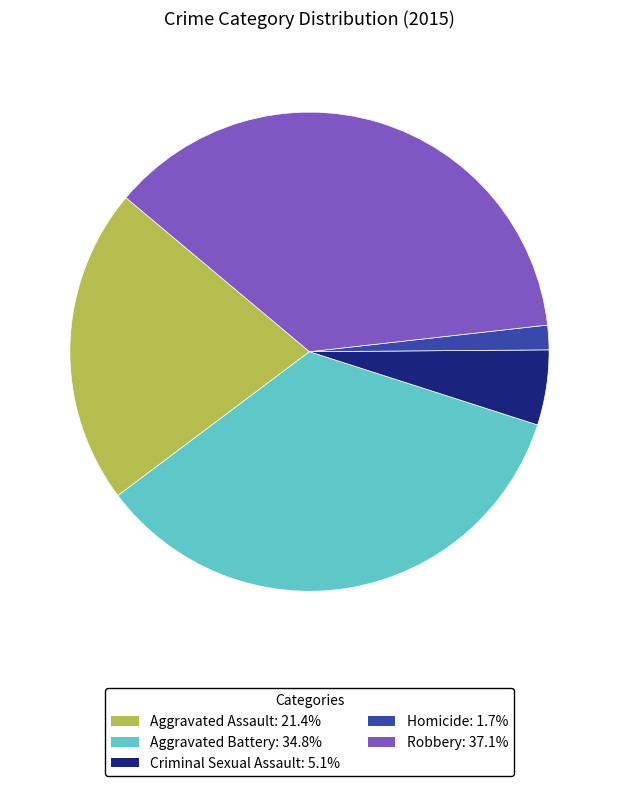

Does any single category account for the majority?

No